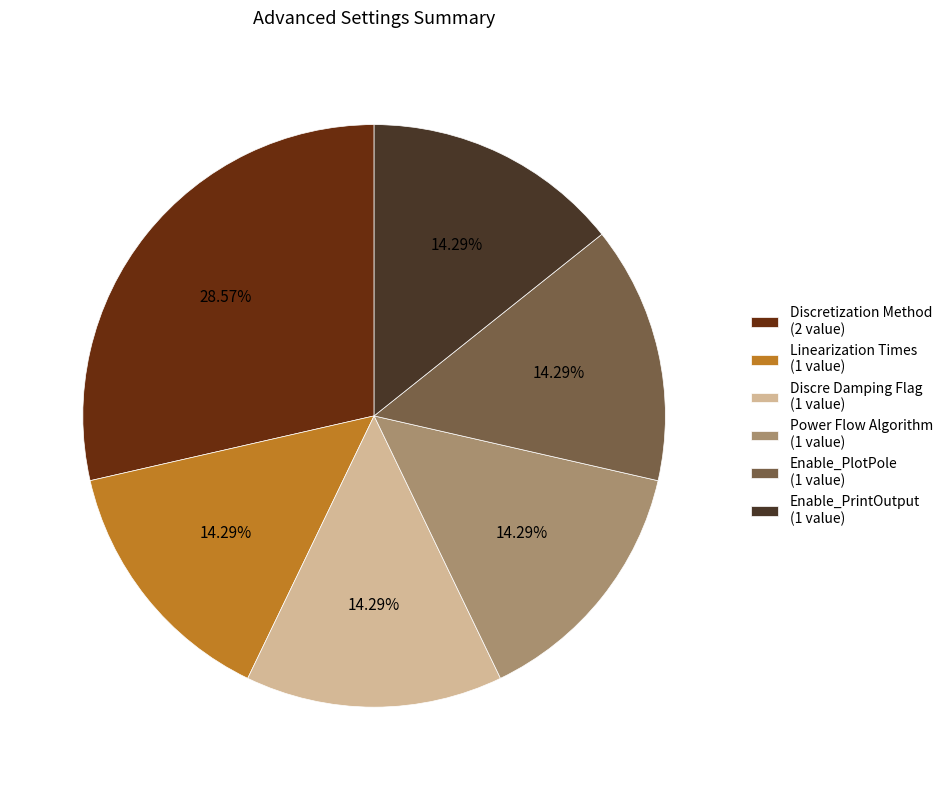

To the nearest percent, what portion does Discretization Method represent?

29%